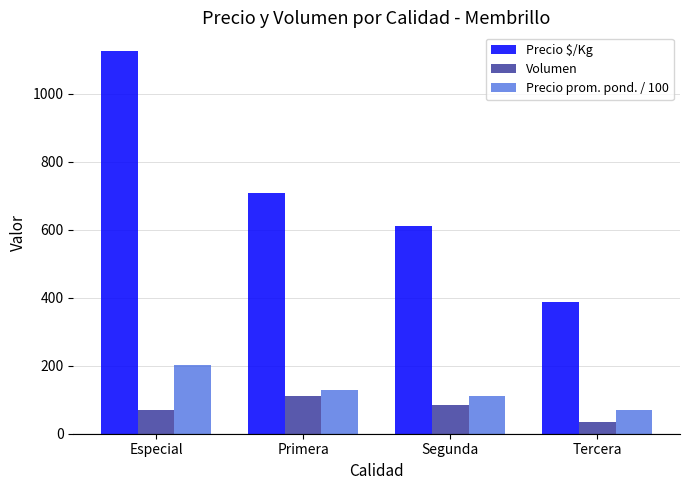

Count the number of data series in this chart.

3